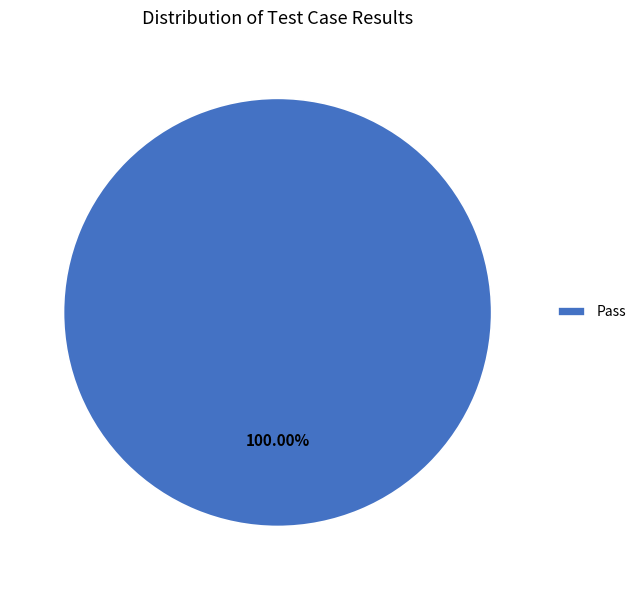

Rank the categories by value from lowest to highest.

Pass